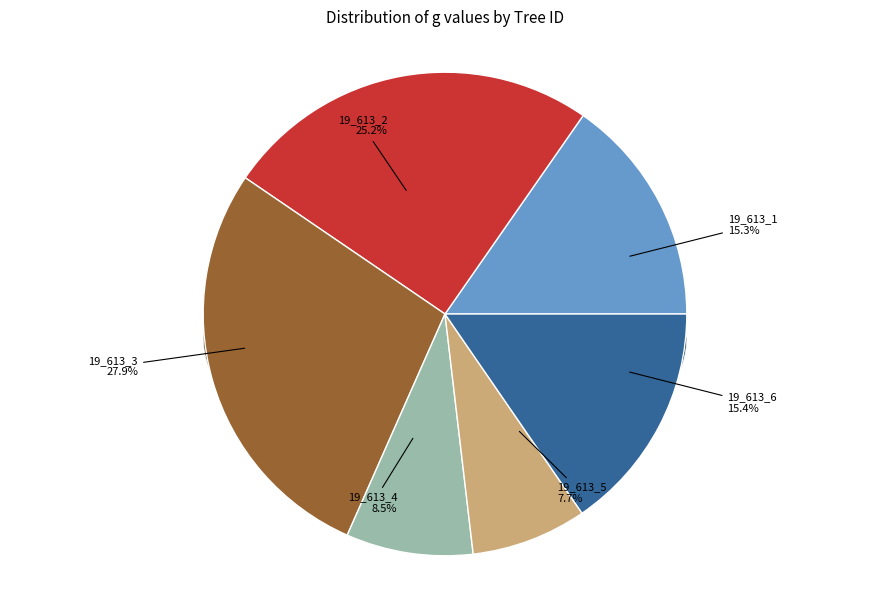

What is the total percentage of 19_613_4 and 19_613_5?

16.2%